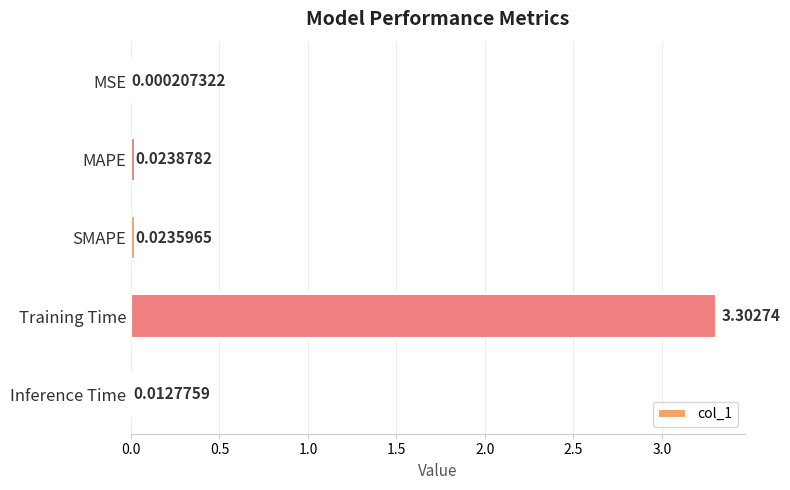

At which label is the value closest to 1?

MAPE